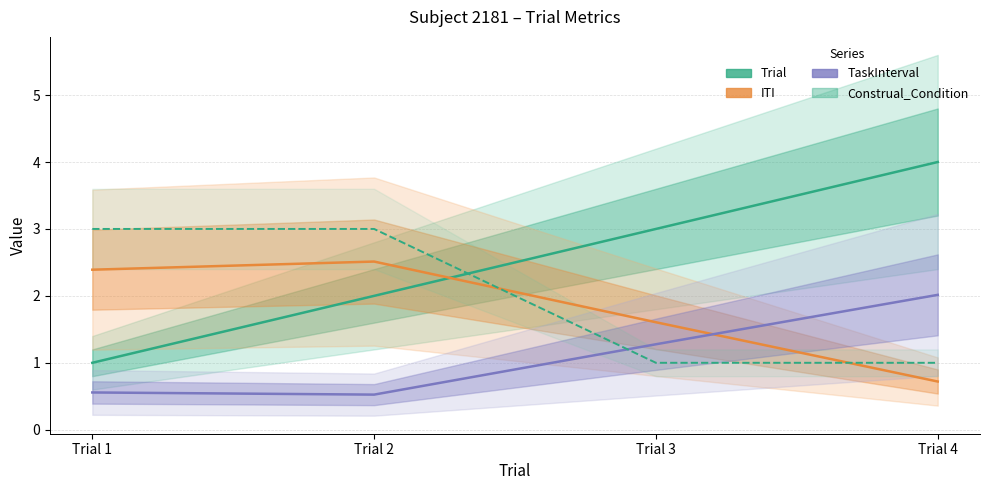

What is the value of the Trial point at the 3rd from the left?

3.0